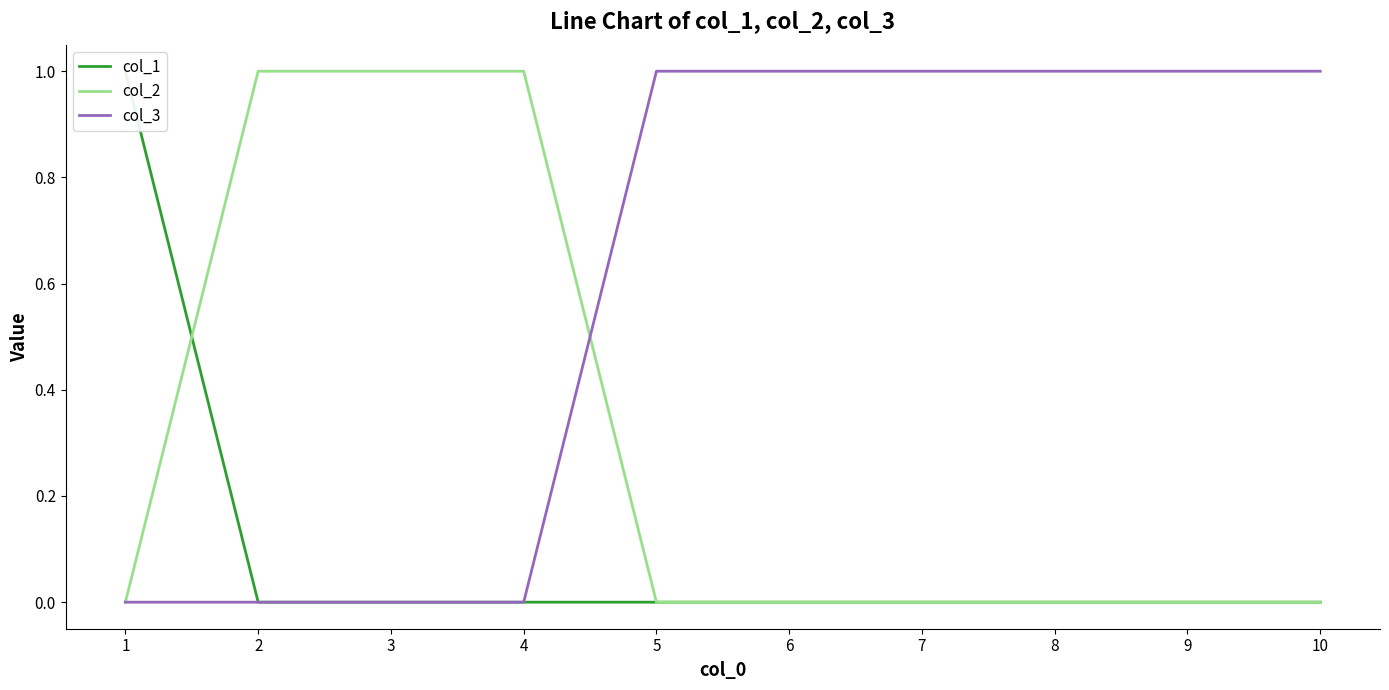

Reading left to right, what are all the values shown in this chart?

col_1: 1=1	2=0	3=0	4=0	5=0	6=0	7=0	8=0	9=0	10=0
col_2: 1=0	2=1	3=1	4=1	5=0	6=0	7=0	8=0	9=0	10=0
col_3: 1=0	2=0	3=0	4=0	5=1	6=1	7=1	8=1	9=1	10=1